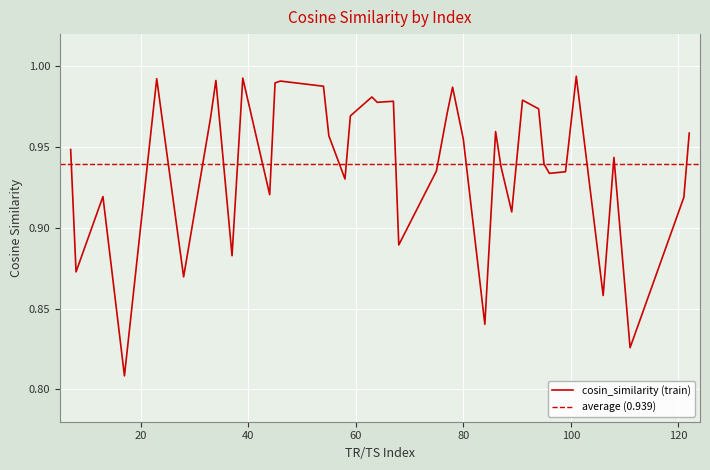

How many points are lower than both their immediate neighbors (excluding endpoints)?

13